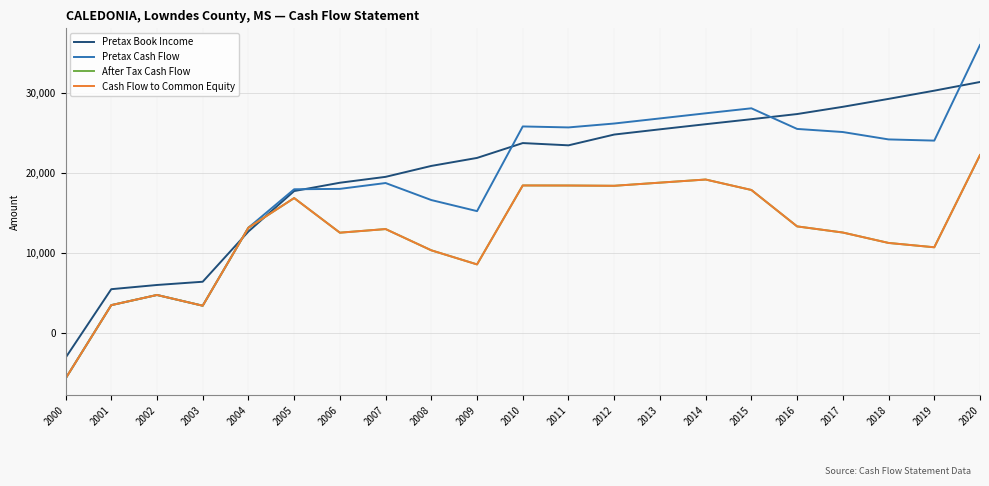

Is this an area chart (filled region under the line)?

No